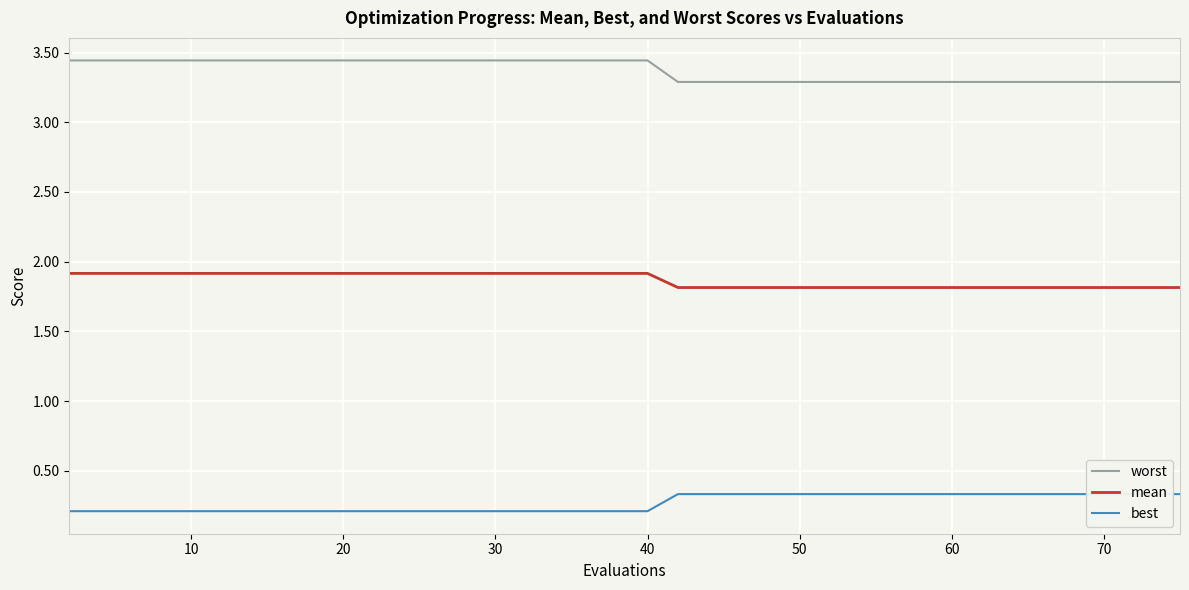

What is the difference between the second highest and second lowest values in the best series?

0.1